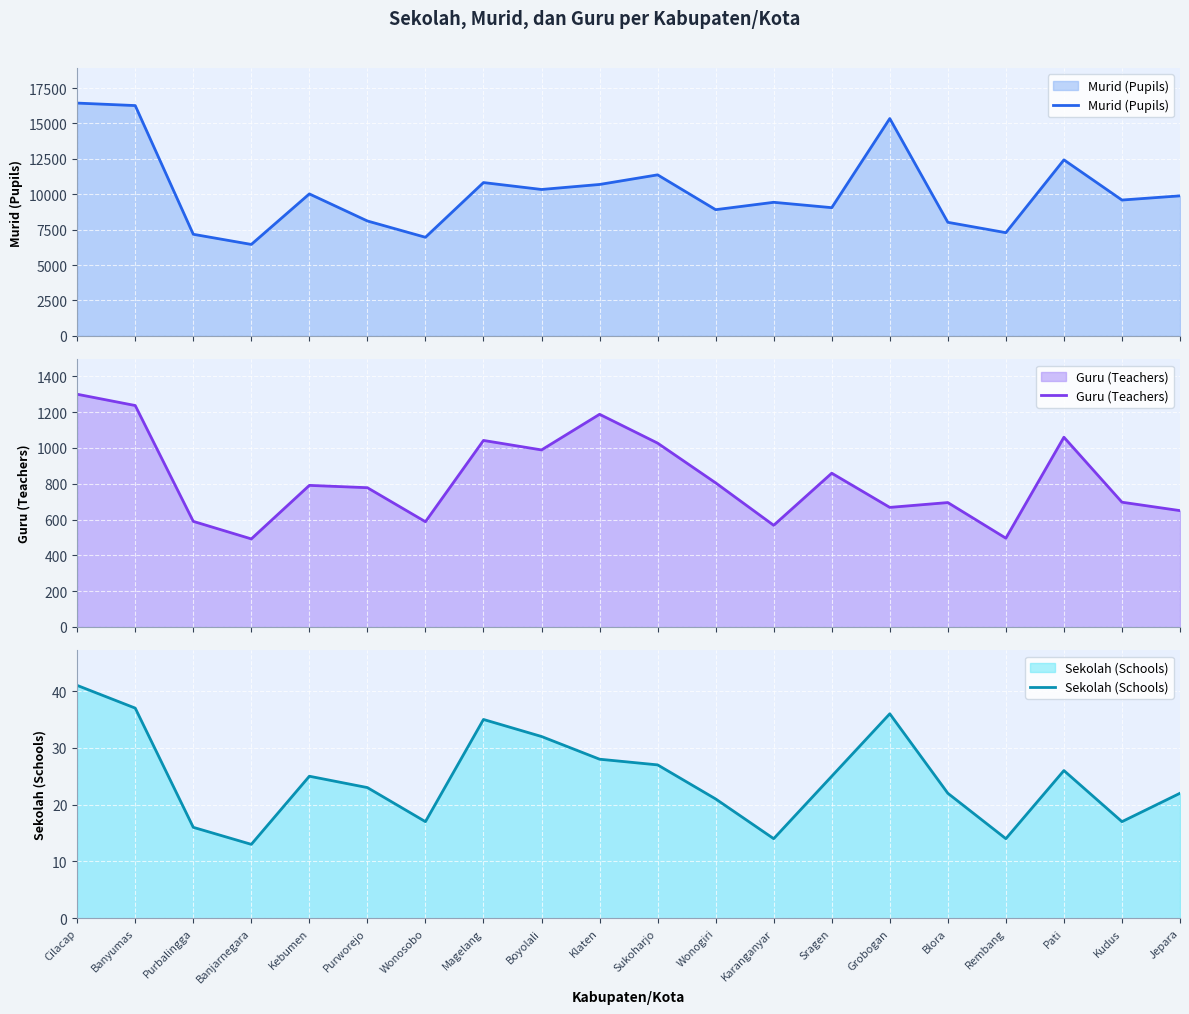

Where is Sekolah (Schools) nearest to the value 27?

Sukoharjo